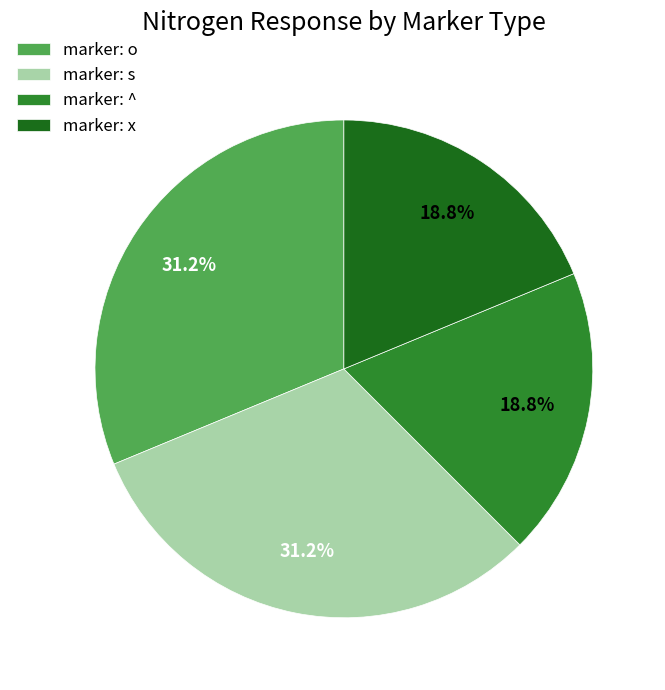

Count the number of slices in the pie.

4